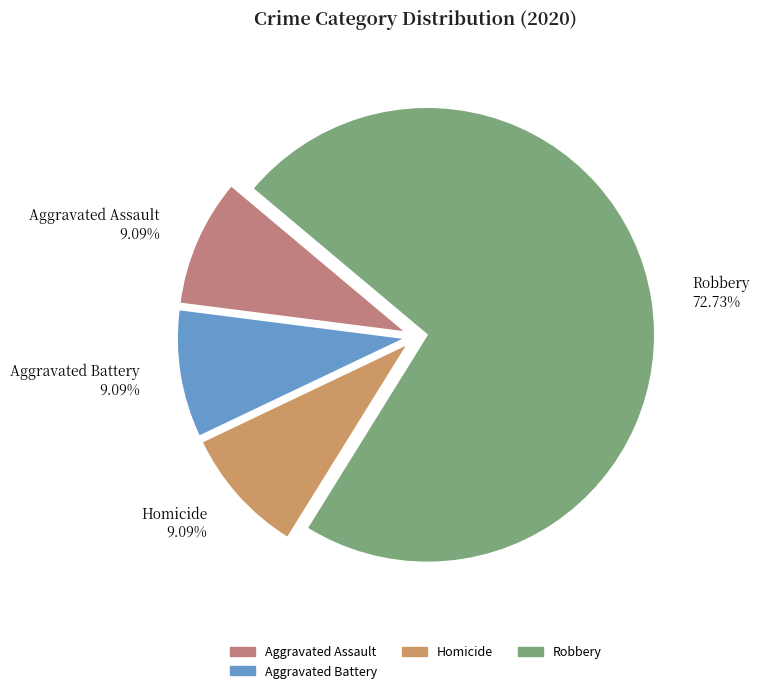

Between Robbery and Aggravated Battery, which is larger?

Robbery